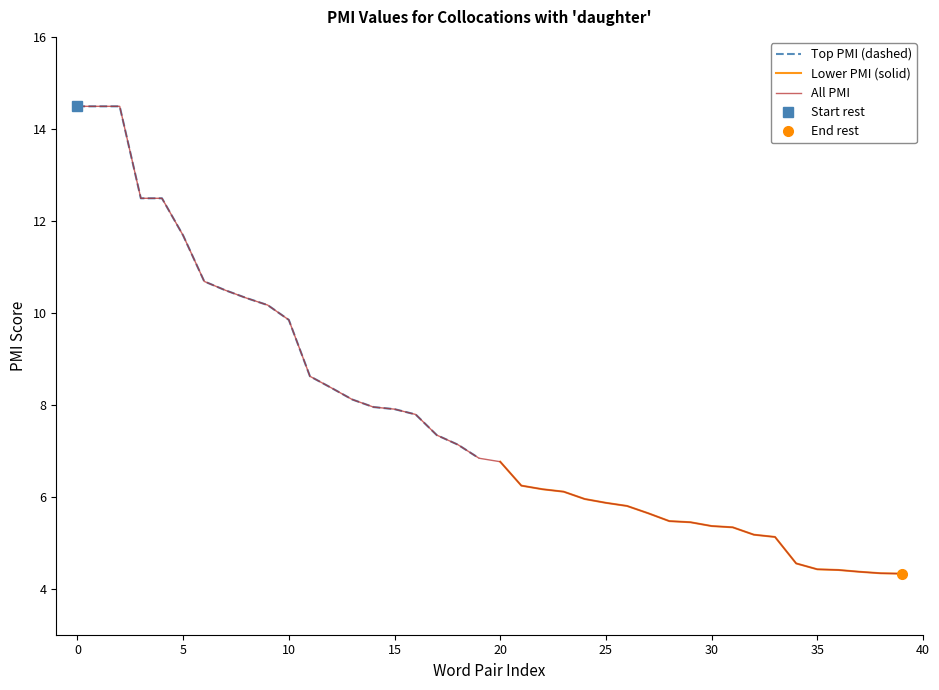

Is it true that All PMI equals 2.1 at 20?

False